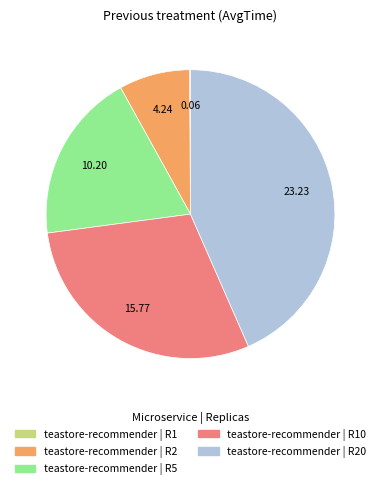

Is there any slice that represents more than half of the pie?

No